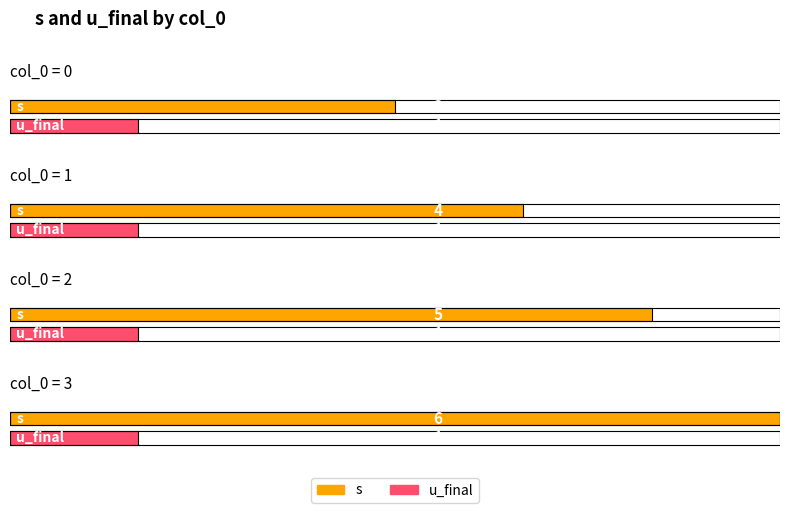

List the series in order of their peak value, highest first.

s, u_final